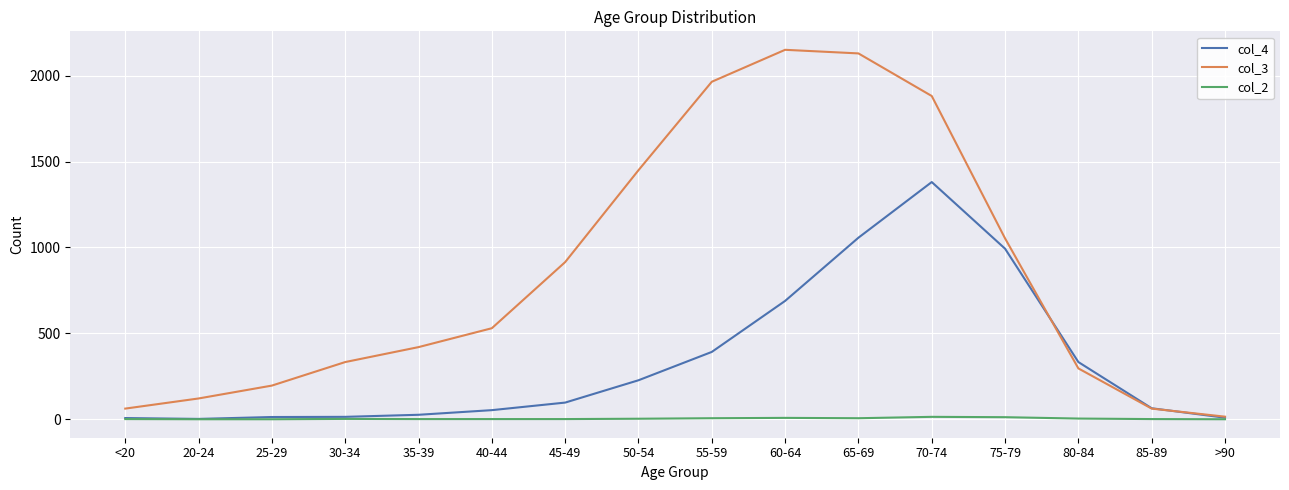

What are all the series names shown in the legend?

col_4, col_3, col_2